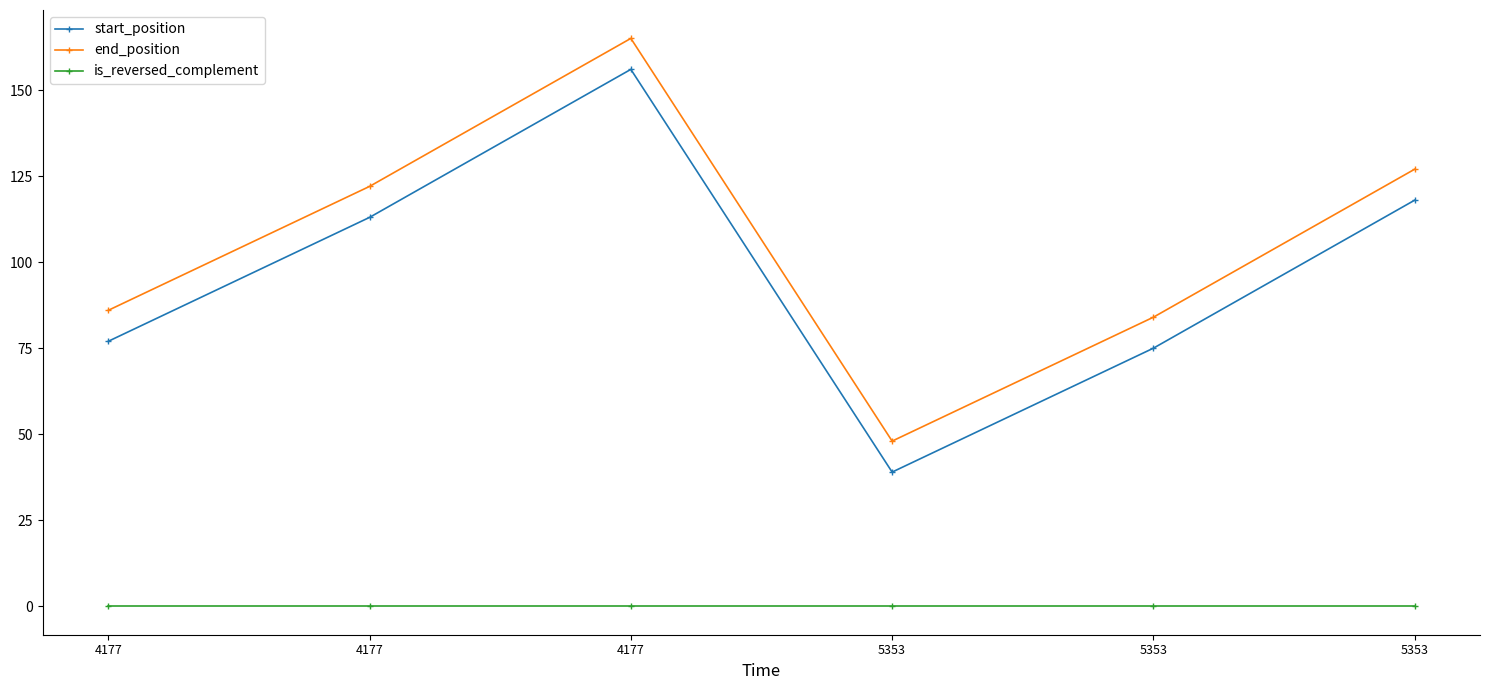

List the labels in order of start_position value, largest first.

4177, 5353, 4177, 4177, 5353, 5353